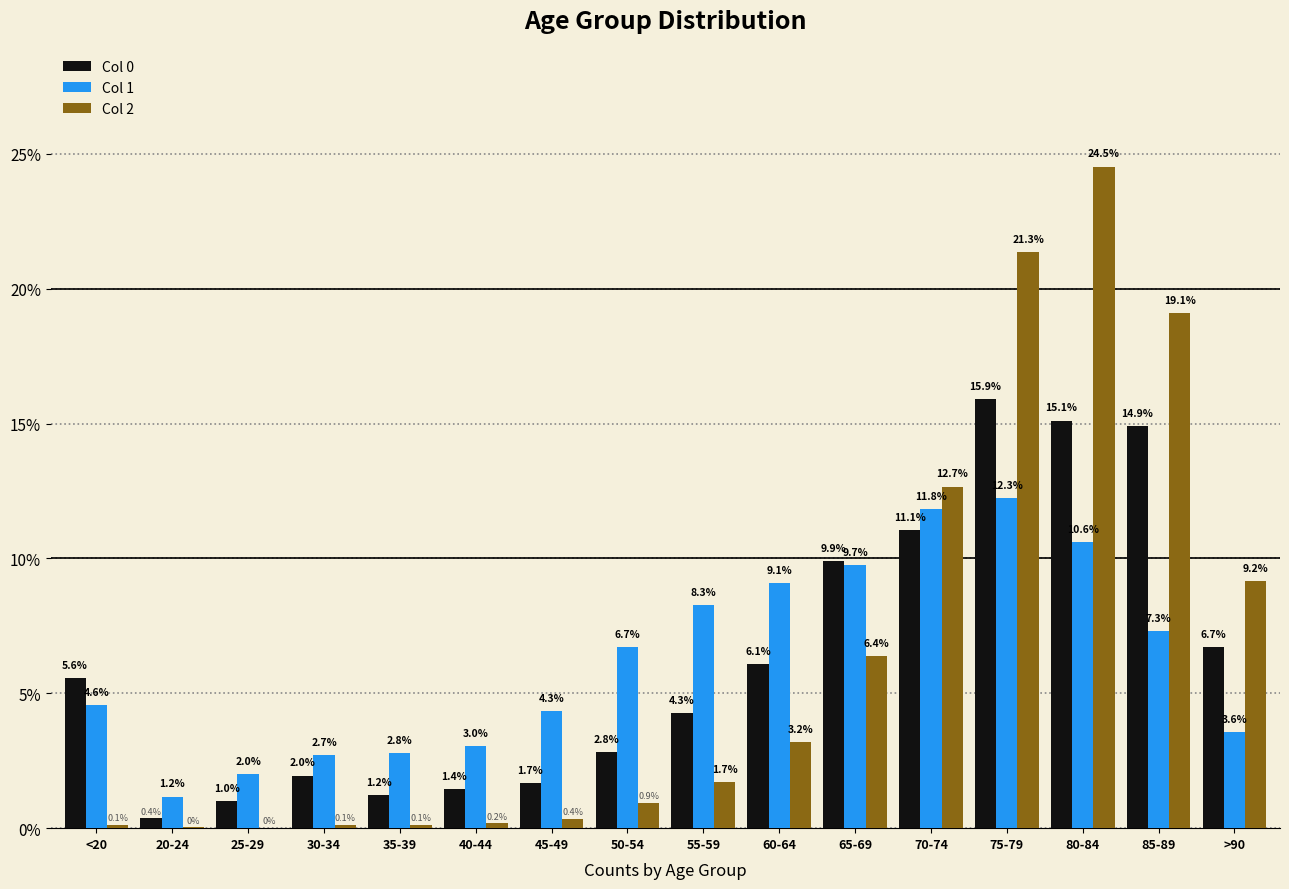

What is the sum of all Col 1 values?

100.0